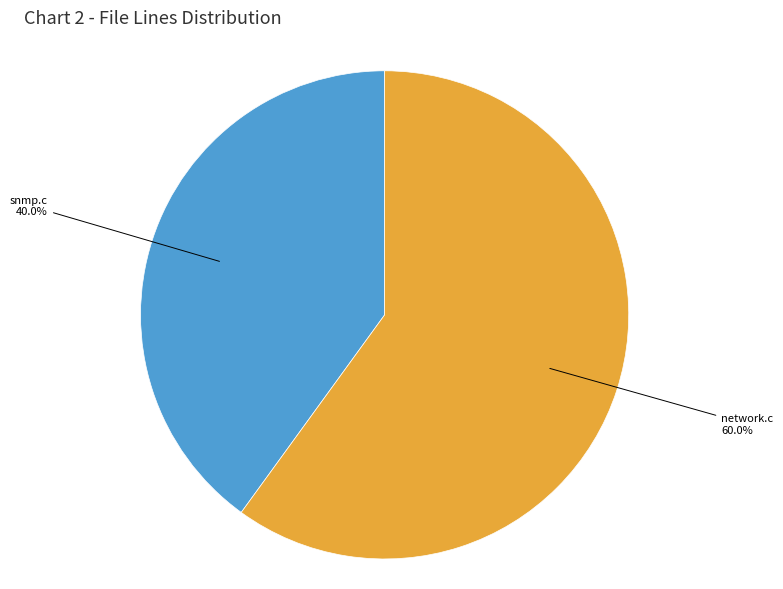

Is there a majority slice in this chart?

Yes